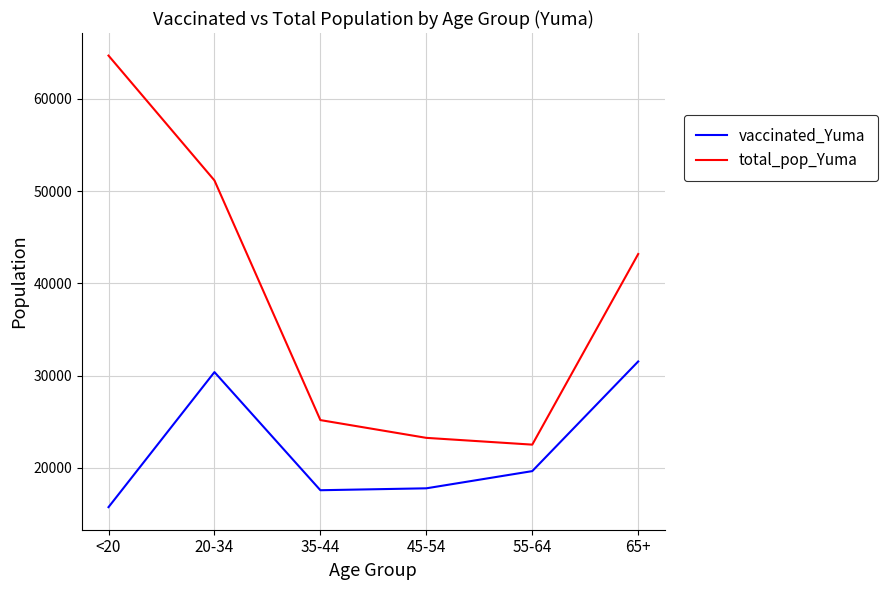

What is the smallest value displayed?

15749